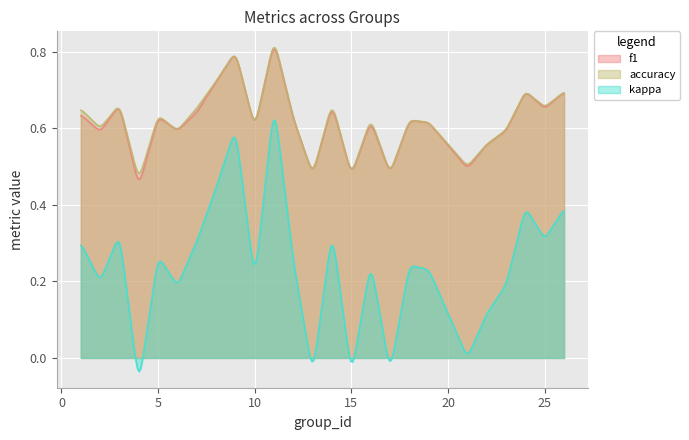

What is the difference between the maximum and minimum values in the kappa series?

0.7